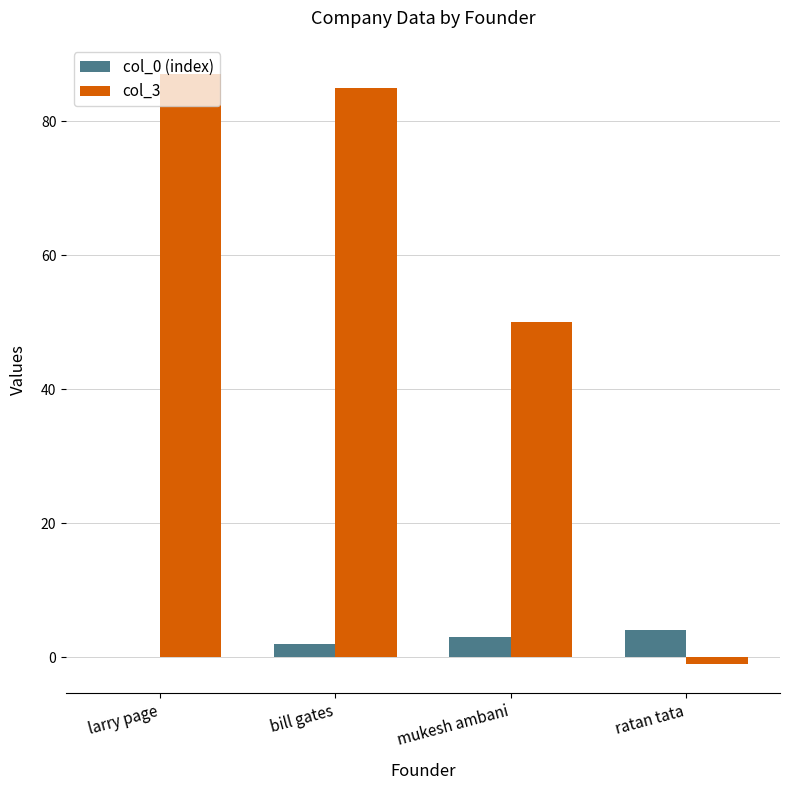

Which series changed the most between bill gates and mukesh ambani?

col_3